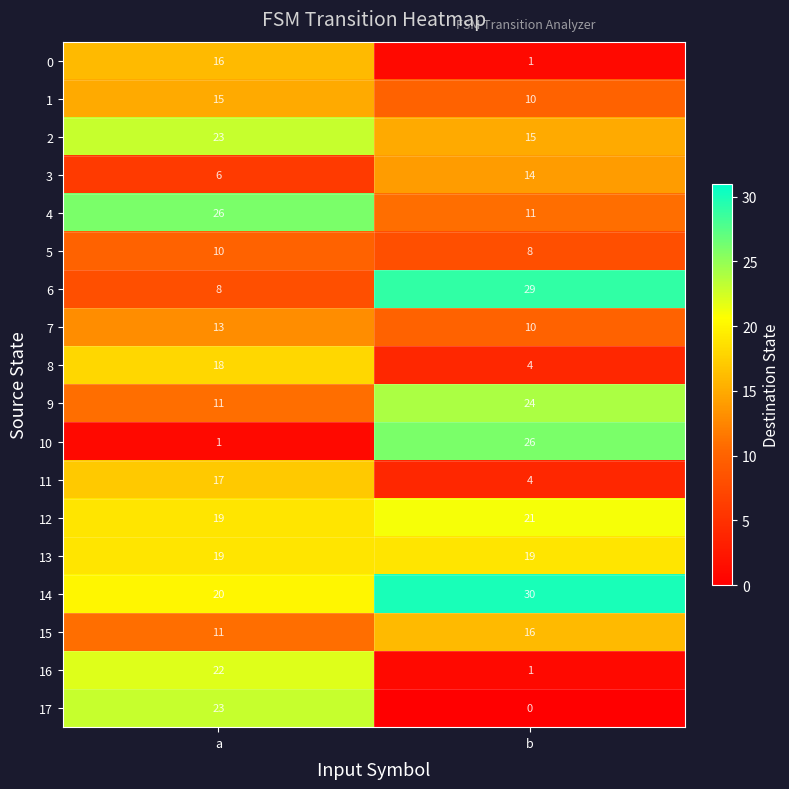

What is the sum of the 14 values at a and b?

50